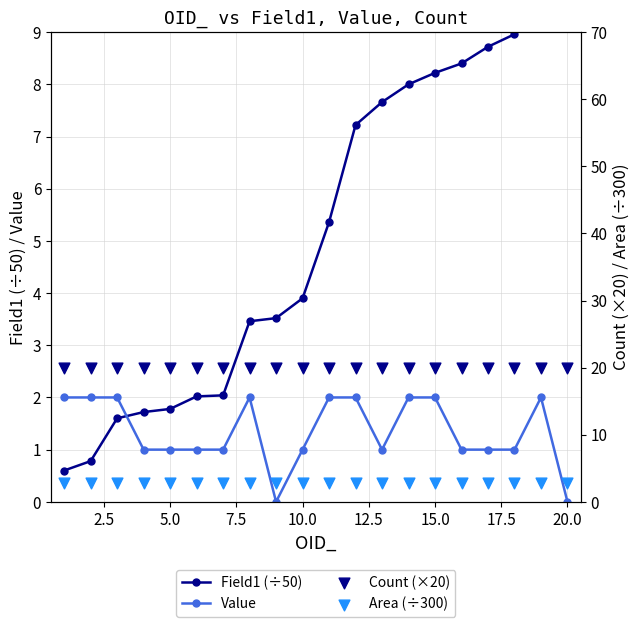

Which series has the widest spread of Y values?

Field1 (÷50)